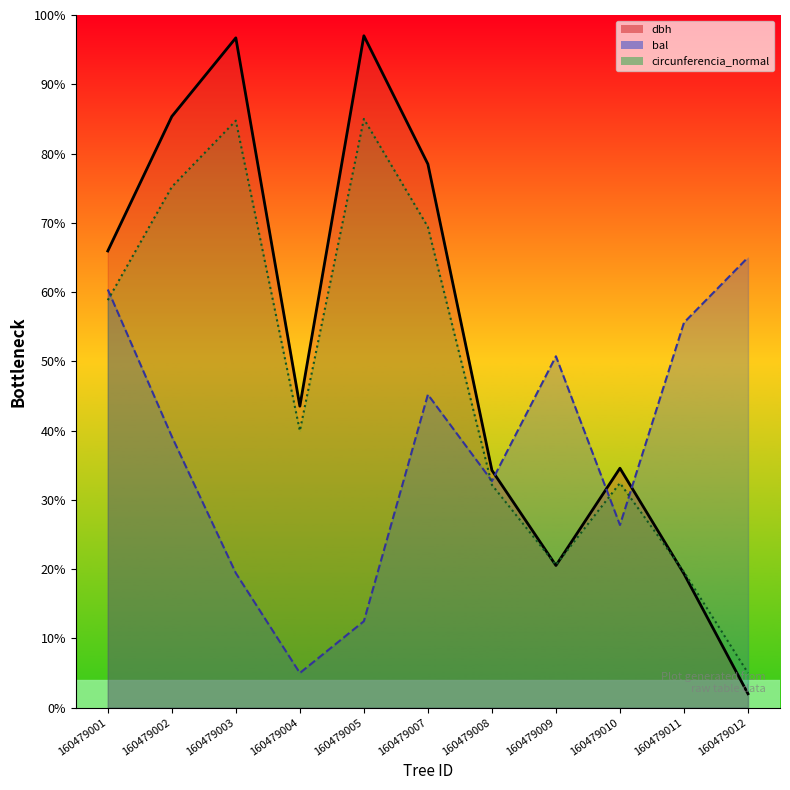

Which label corresponds to the smallest value in the chart?

160479012